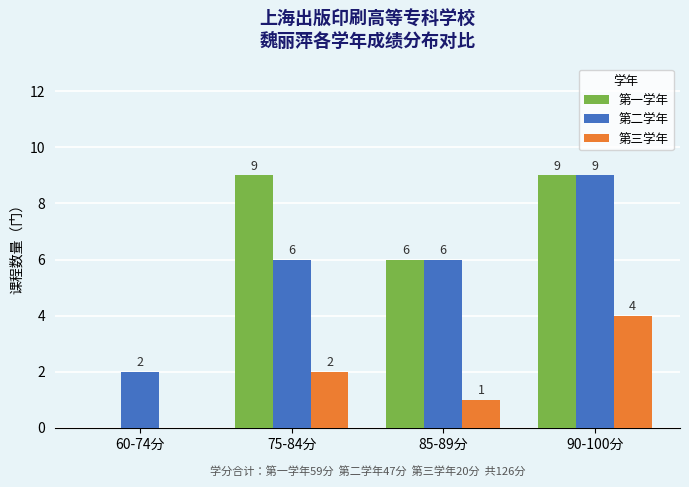

Read the 第二学年 value at 85-89分.

6